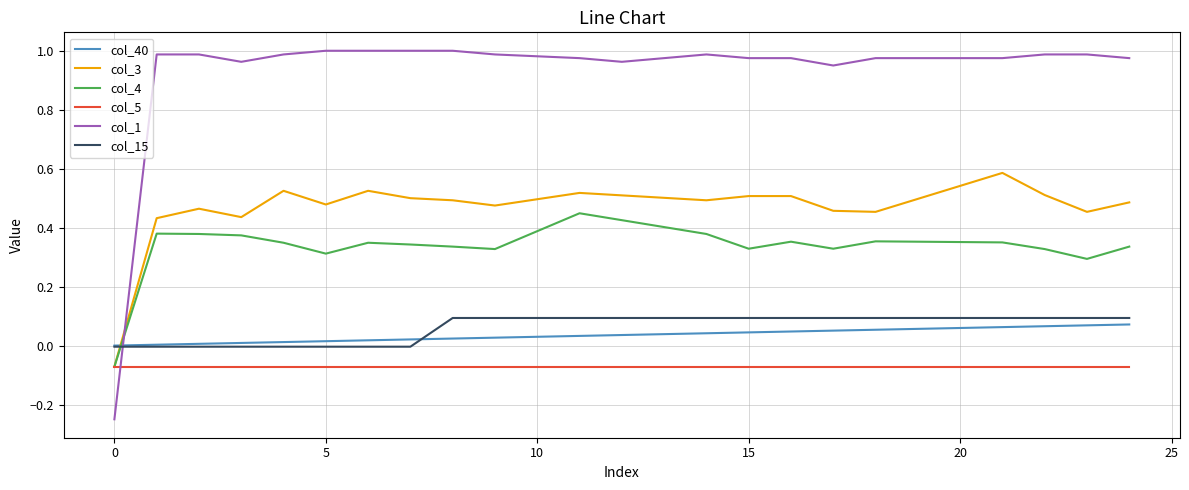

Which series has the largest total across all categories?

col_1